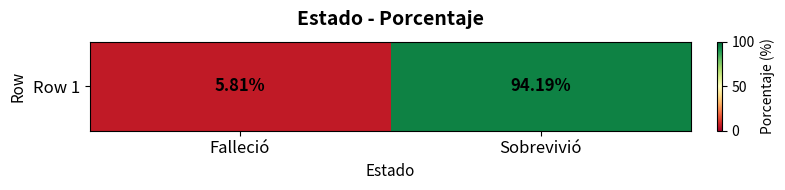

Reading left to right, extract all data points from this chart.

Falleció=5.8	Sobrevivió=94.2